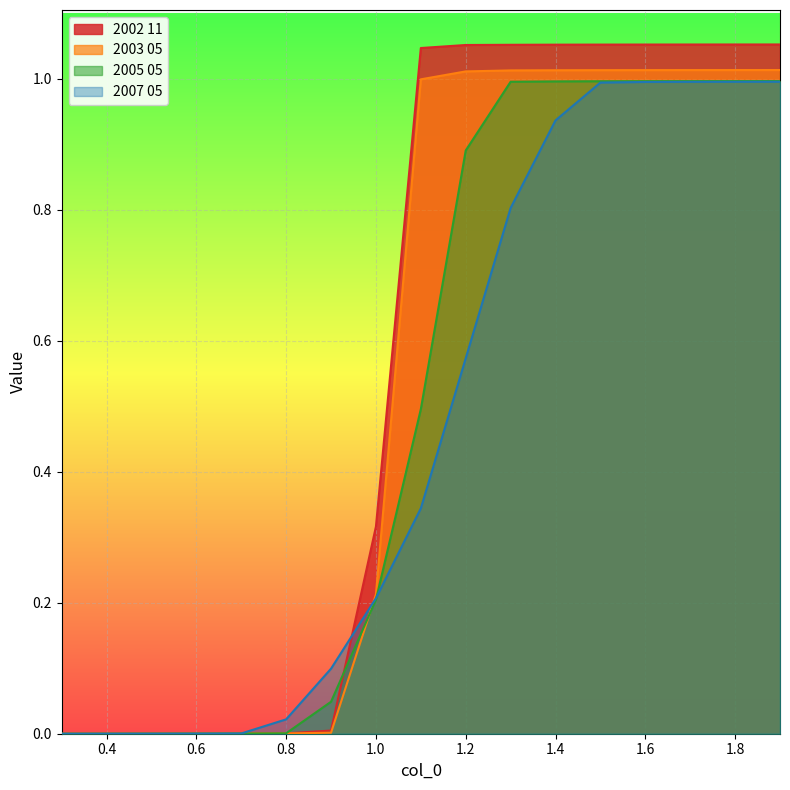

Which has a higher value, 1.1 or 0.3?

1.1